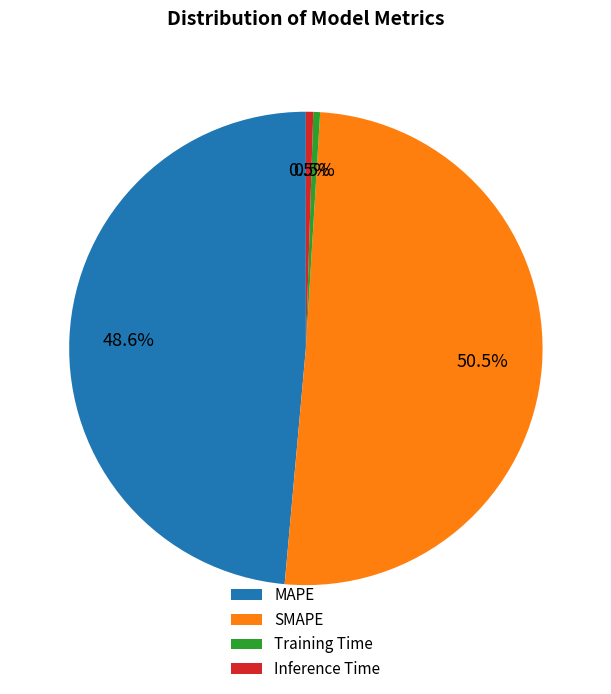

To the nearest percent, what is the average slice percentage?

25%